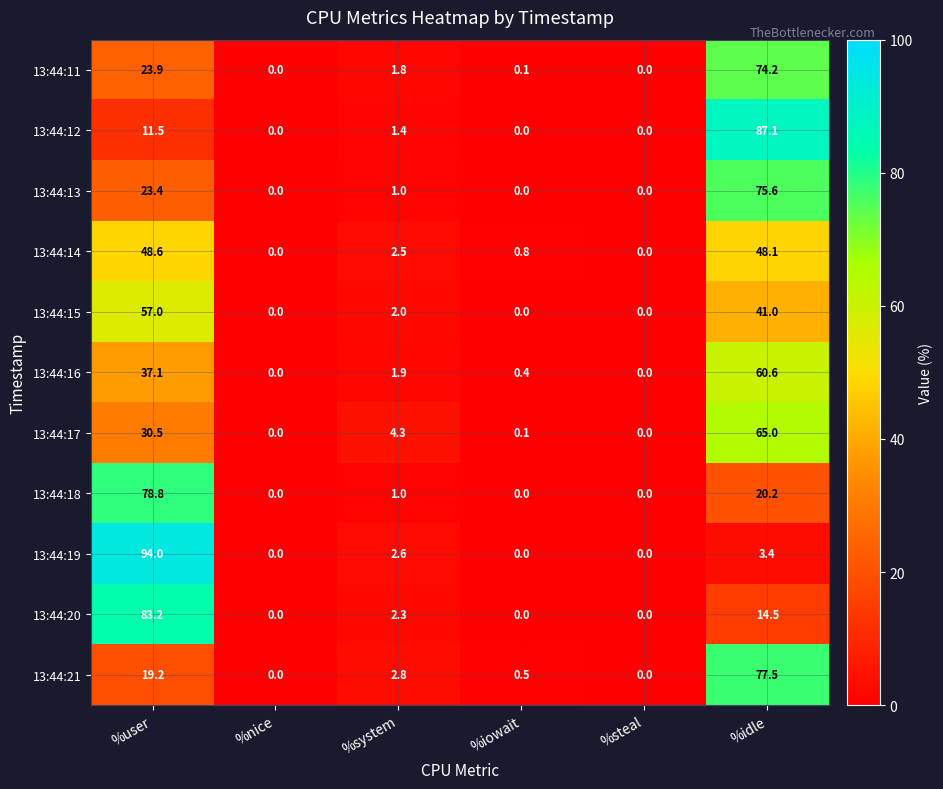

The value of 13:44:17 at %system is 4.3. True or false?

True